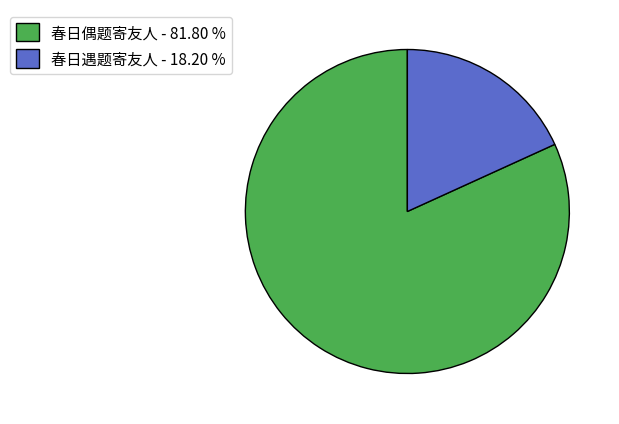

The 春日偶题寄友人 slice represents 74% of the pie. True or false?

False